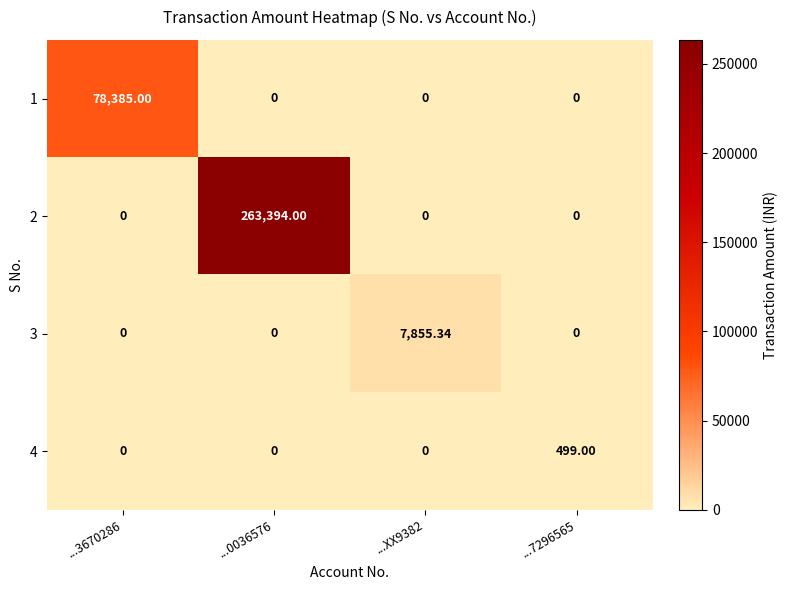

Reading left to right, transcribe all the data shown in this chart.

1: ...3670286=78385.0	...0036576=0.0	...XX9382=0.0	...7296565=0.0
2: ...3670286=0.0	...0036576=263394.0	...XX9382=0.0	...7296565=0.0
3: ...3670286=0.0	...0036576=0.0	...XX9382=7855.3	...7296565=0.0
4: ...3670286=0.0	...0036576=0.0	...XX9382=0.0	...7296565=499.0